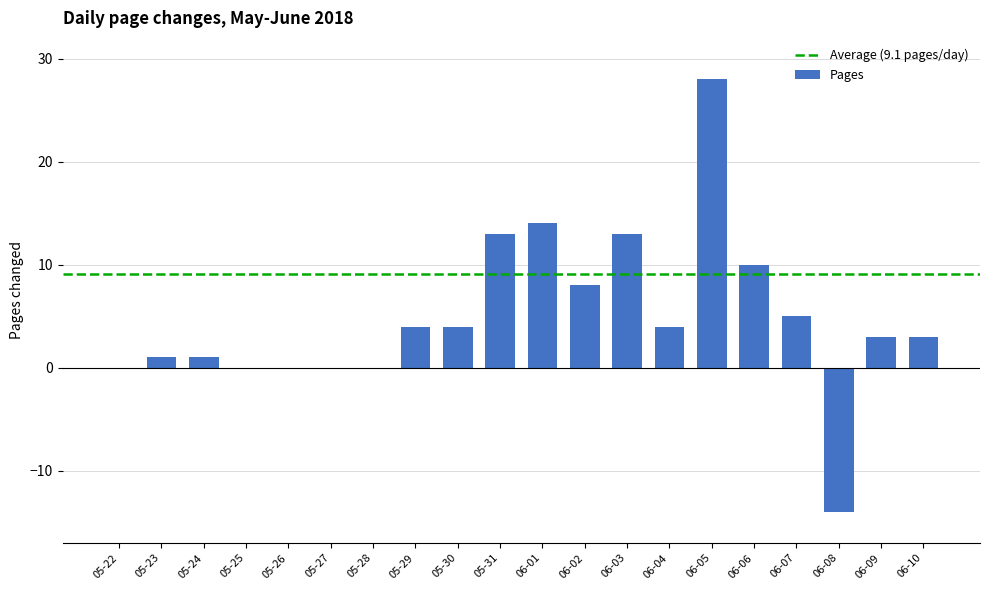

Reading left to right, transcribe all the data shown in this chart.

0	1	1	0	0	0	0	4	4	13	14	8	13	4	28	10	5	-14	3	3